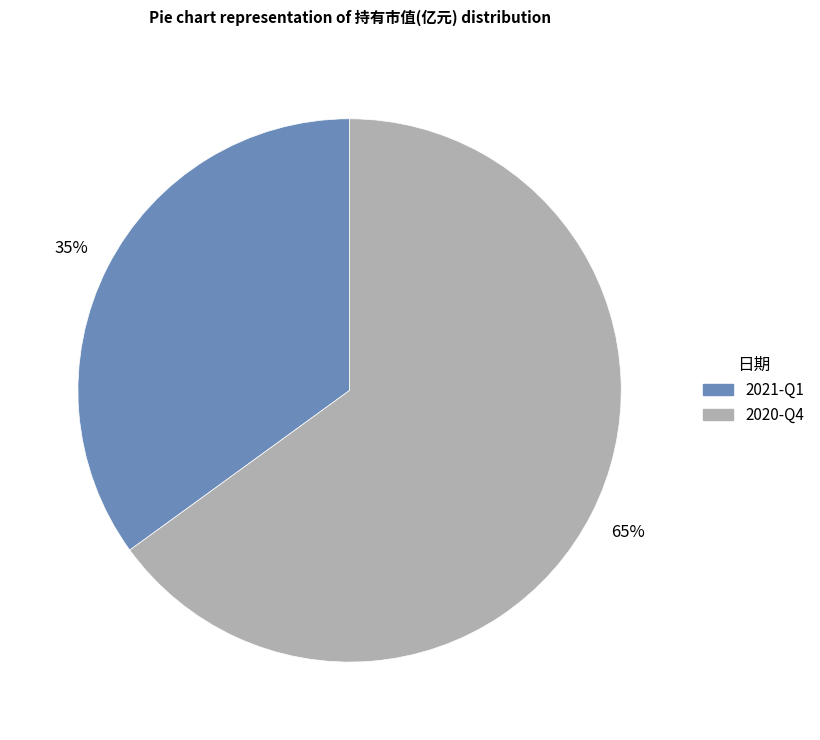

To the nearest percent, what percentage of the pie is 2021-Q1?

35%